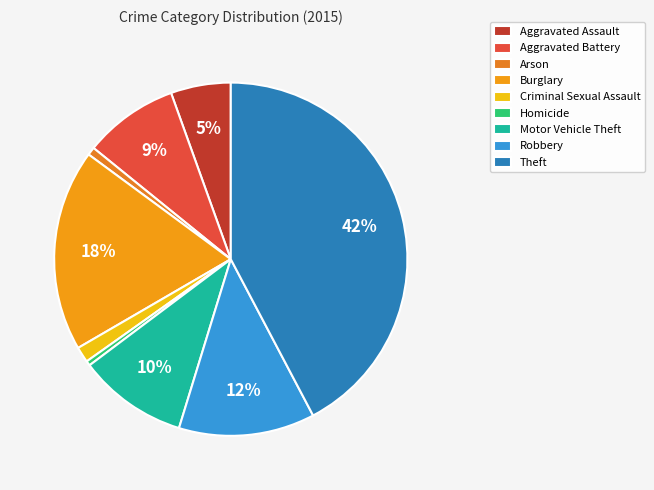

How many segments does this pie chart have?

9